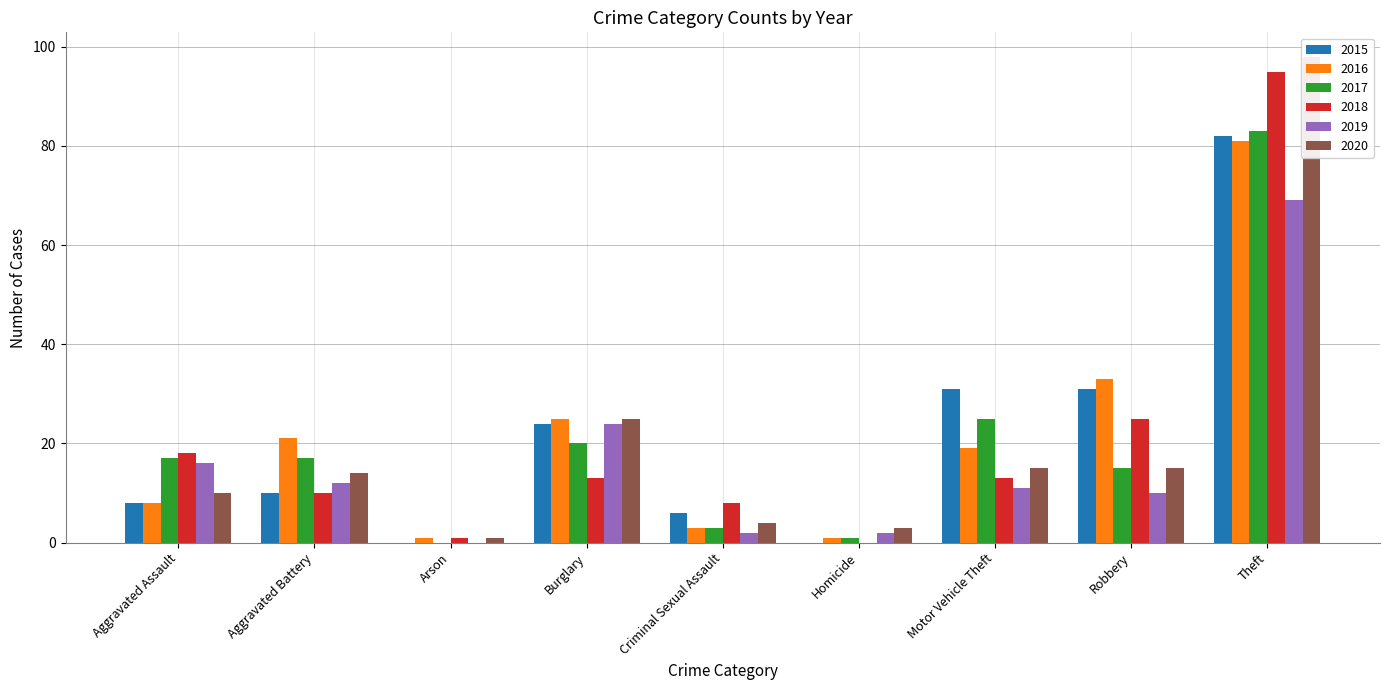

Reading left to right, what are all the values shown in this chart?

2015: 8	10	0	24	6	0	31	31	82
2016: 8	21	1	25	3	1	19	33	81
2017: 17	17	0	20	3	1	25	15	83
2018: 18	10	1	13	8	0	13	25	95
2019: 16	12	0	24	2	2	11	10	69
2020: 10	14	1	25	4	3	15	15	98